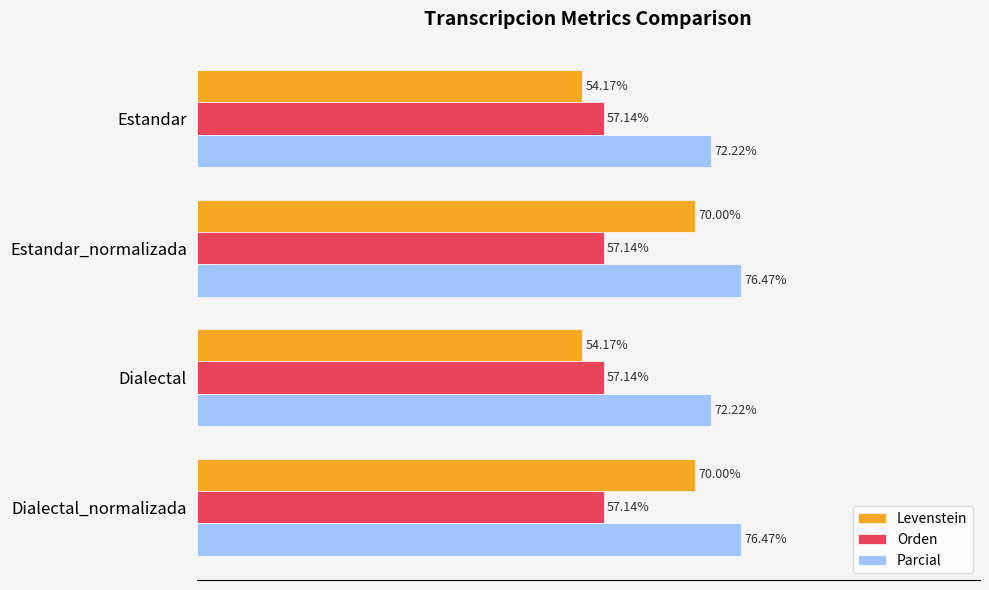

Which series has the widest spread of values?

Levenstein